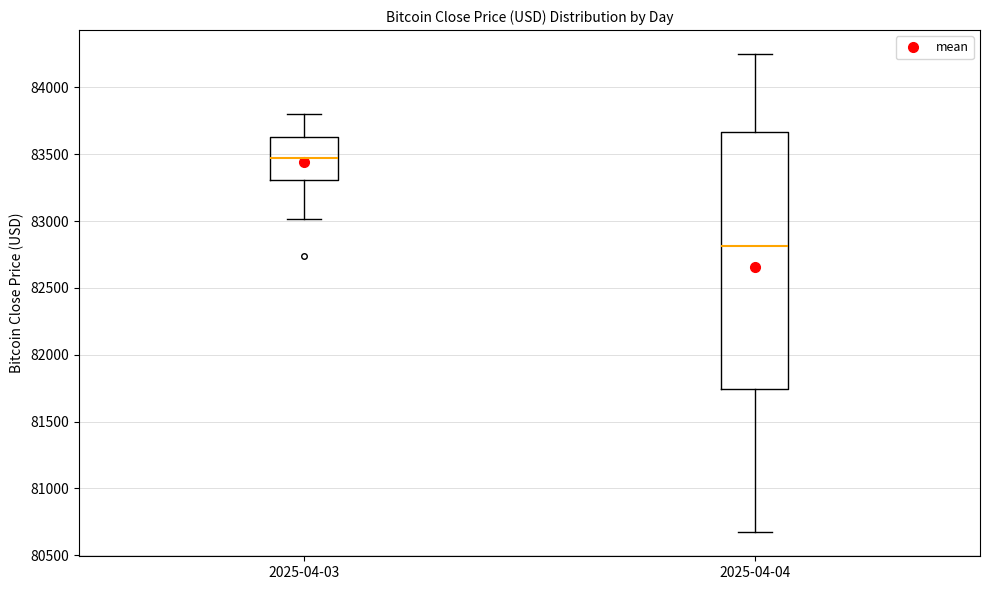

Reading left to right, read every box against the y-axis: the position of its median line, the range the box covers, and the ends of its whiskers. The values are not printed on the chart, so give them approximately, as read against the axis.

2025-04-03: median 83450, box 83300 to 83650, whiskers 83000 to 83800
2025-04-04: median 82800, box 81750 to 83650, whiskers 80650 to 84250